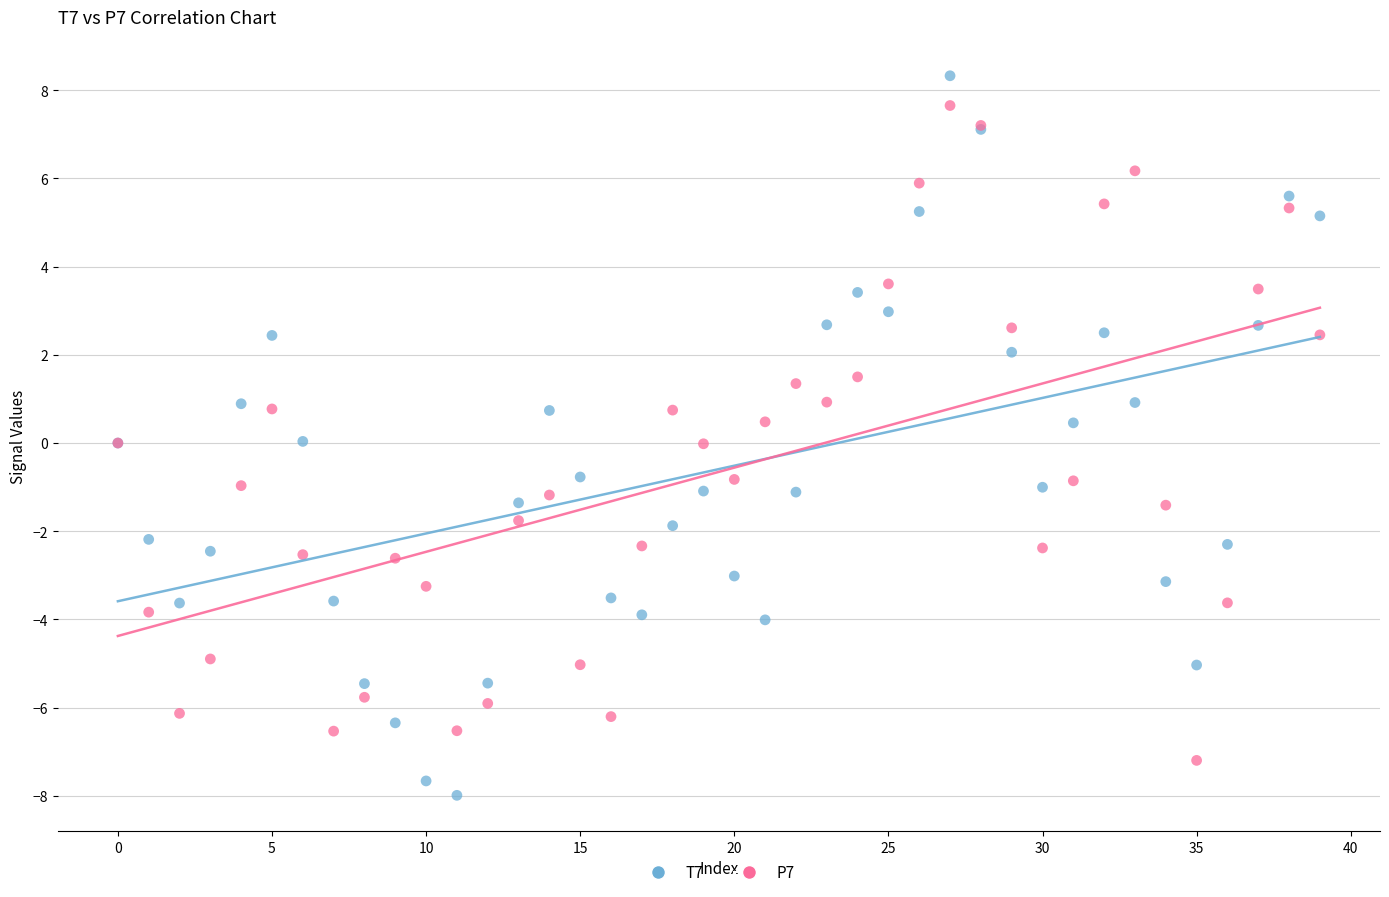

Which series reaches the maximum Y coordinate?

T7